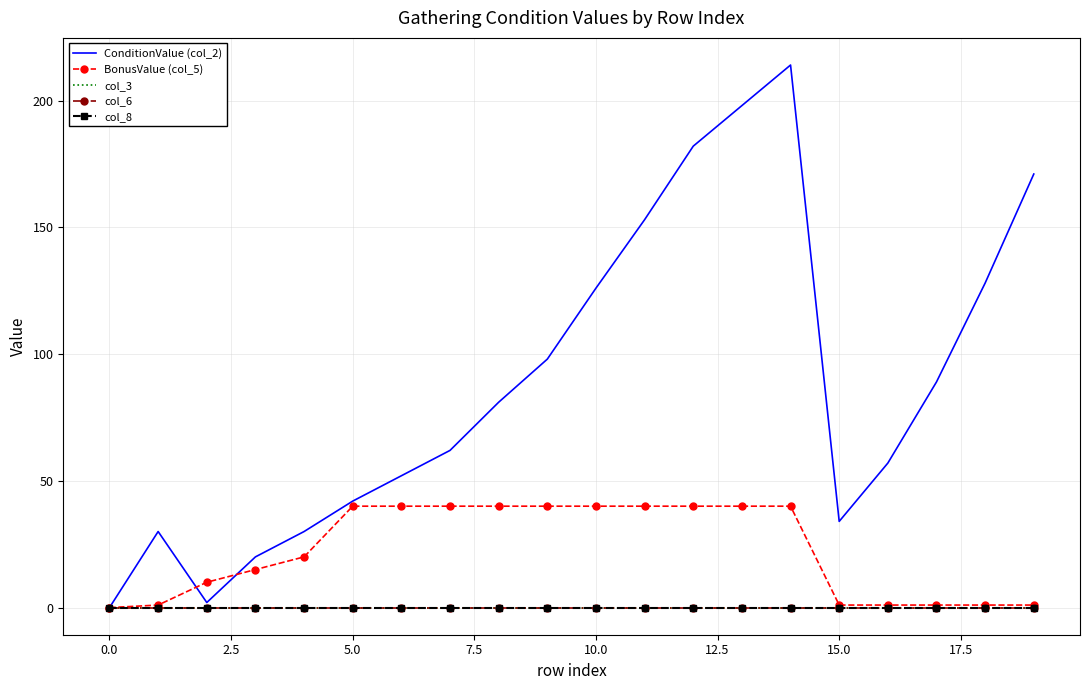

True or false: col_6 and col_8 intersect in this chart.

False